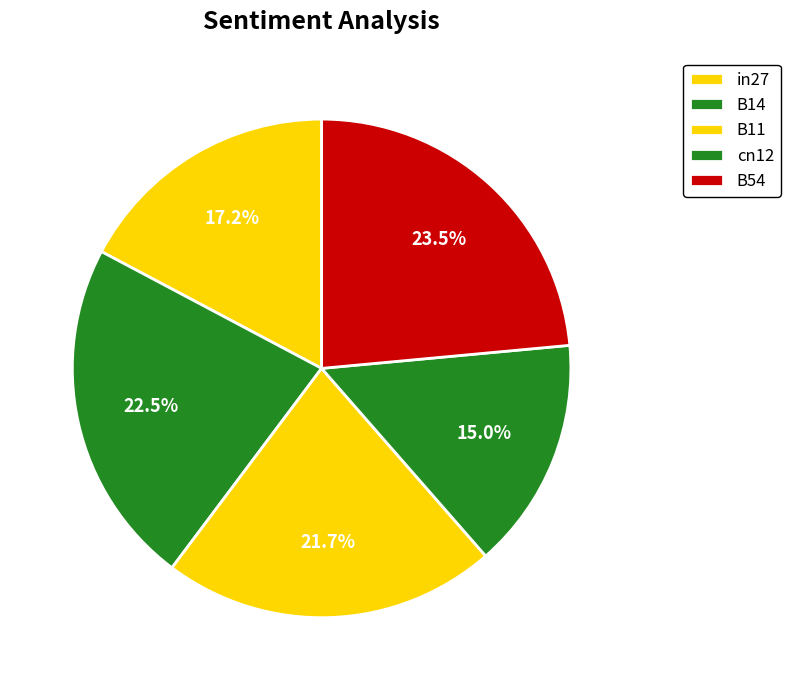

Which has a higher value, B14 or B11?

B14